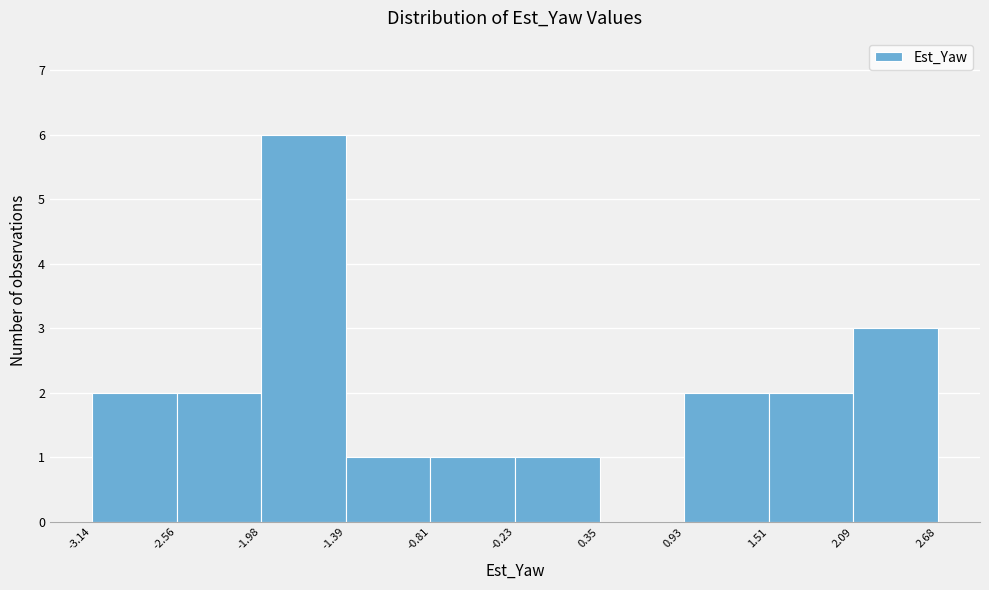

Reading left to right, list every bar in this chart as the range it spans on the x-axis followed by its height. The values are not printed on the chart, so give them approximately, as read against the axis.

-3.14 to -2.56: 2
-2.56 to -1.98: 2
-1.98 to -1.39: 6
-1.39 to -0.81: 1
-0.81 to -0.23: 1
-0.23 to 0.35: 1
0.35 to 0.93: 0
0.93 to 1.51: 2
1.51 to 2.09: 2
2.09 to 2.68: 3